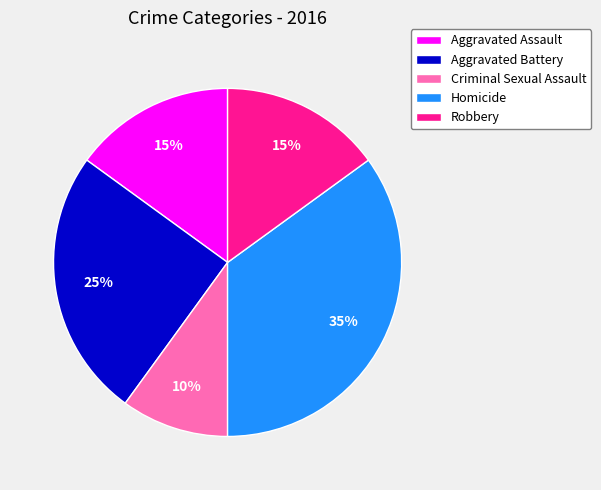

Which category has the biggest portion of the pie?

Homicide